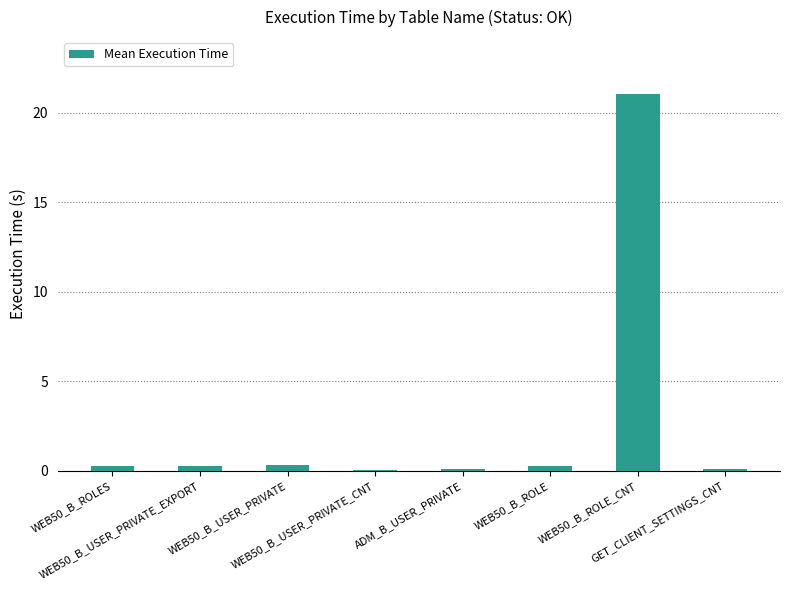

What is the sum of all values?

22.4